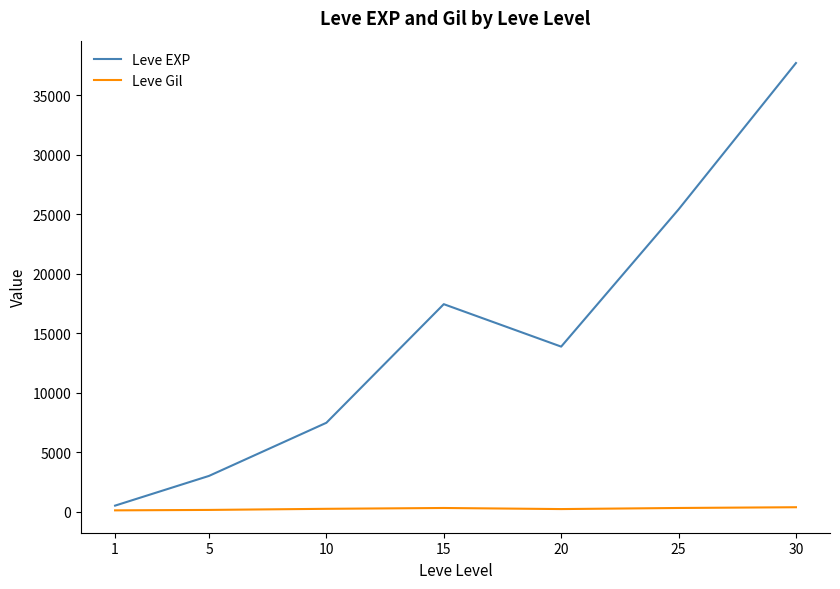

How many categories are shown in the chart?

7